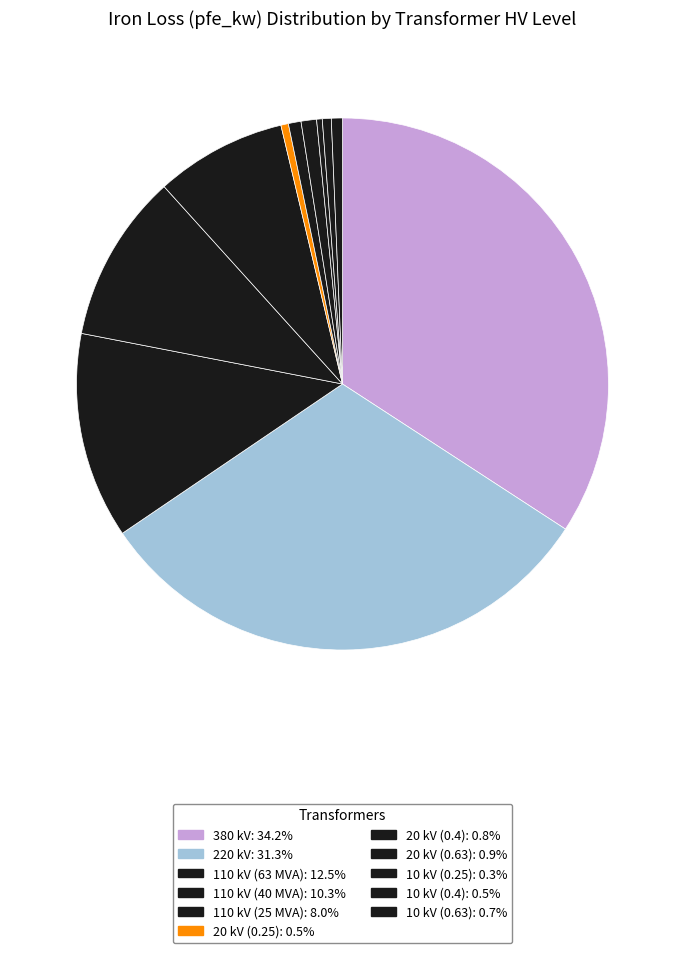

Is there a majority slice in this chart?

No